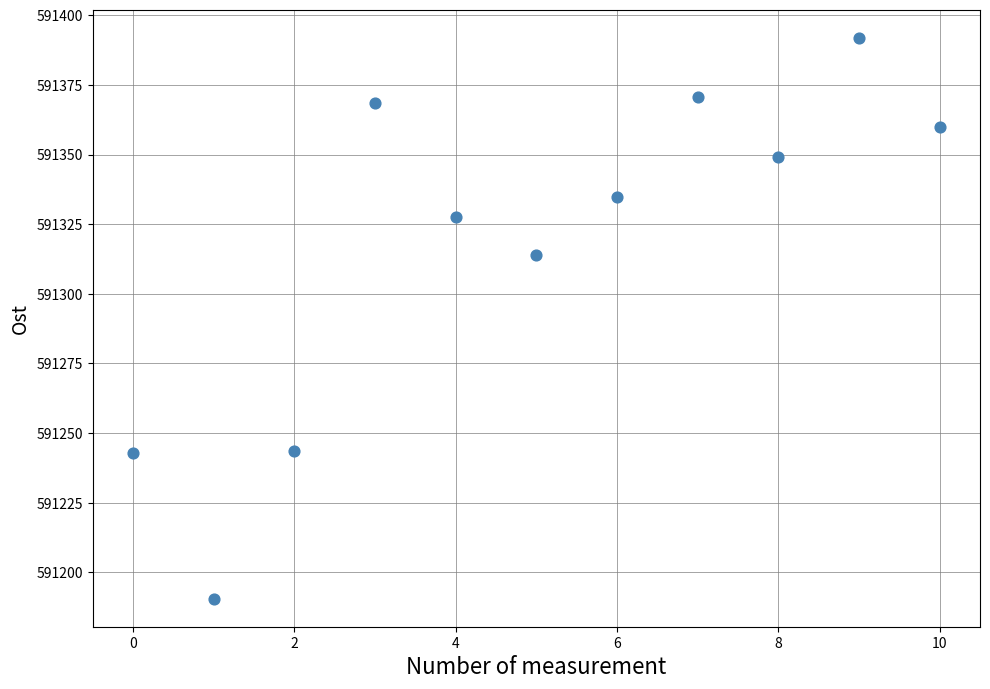

What is the range of Y values (max minus min)?

201.3